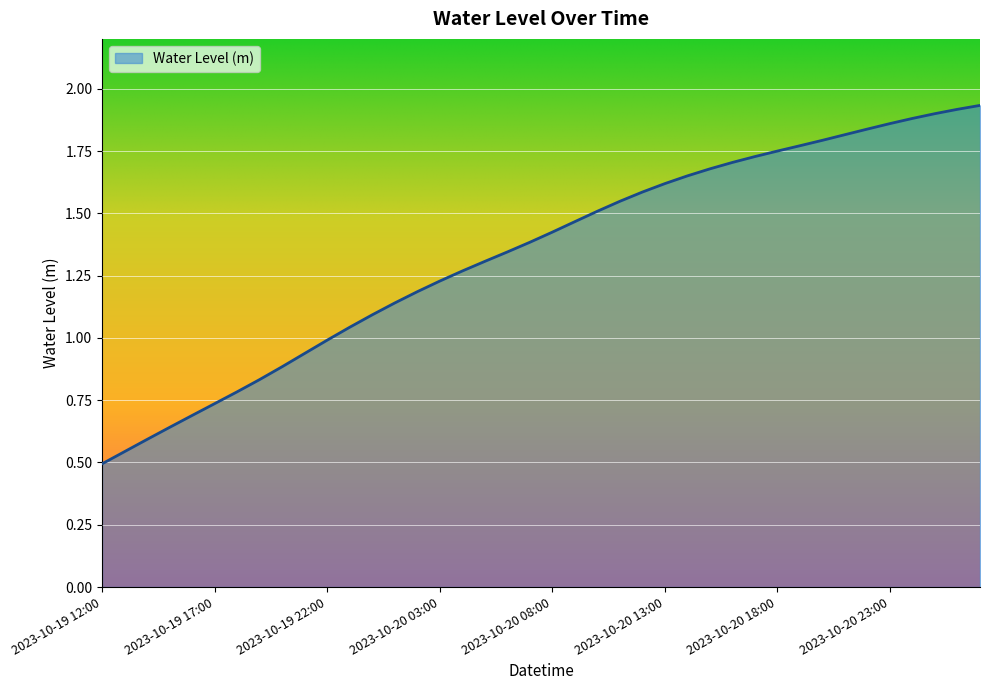

How many lines are shown in the chart?

1